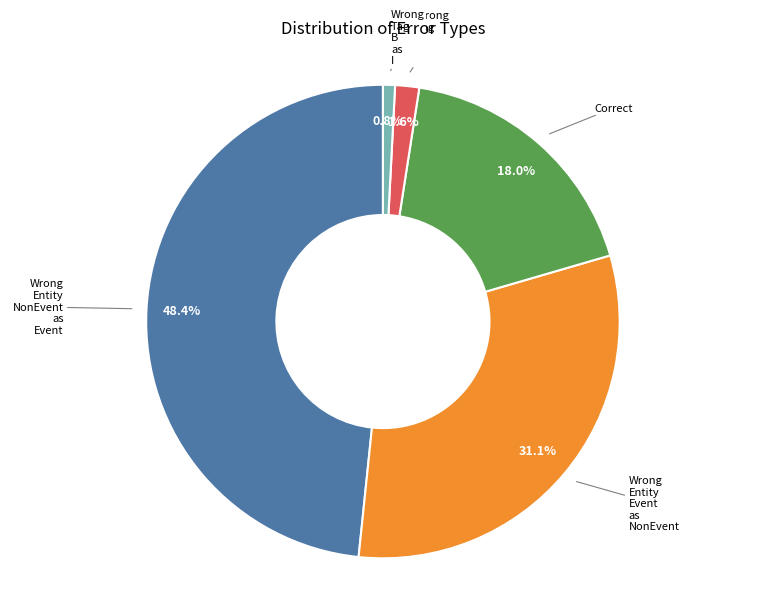

Does any single category account for the majority?

No